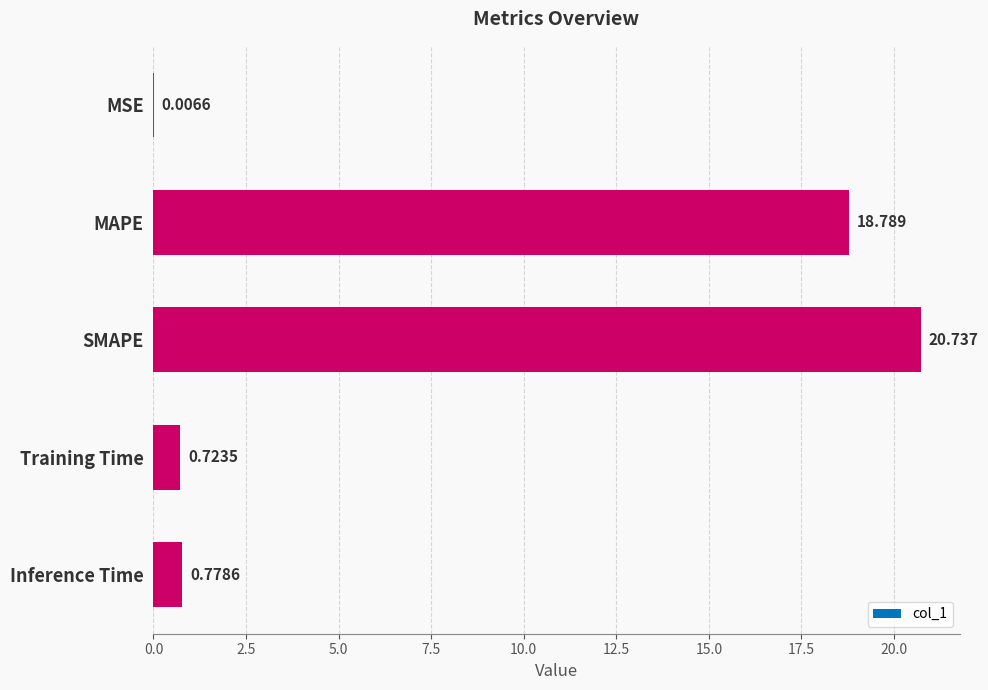

Which has a higher value, SMAPE or Inference Time?

SMAPE